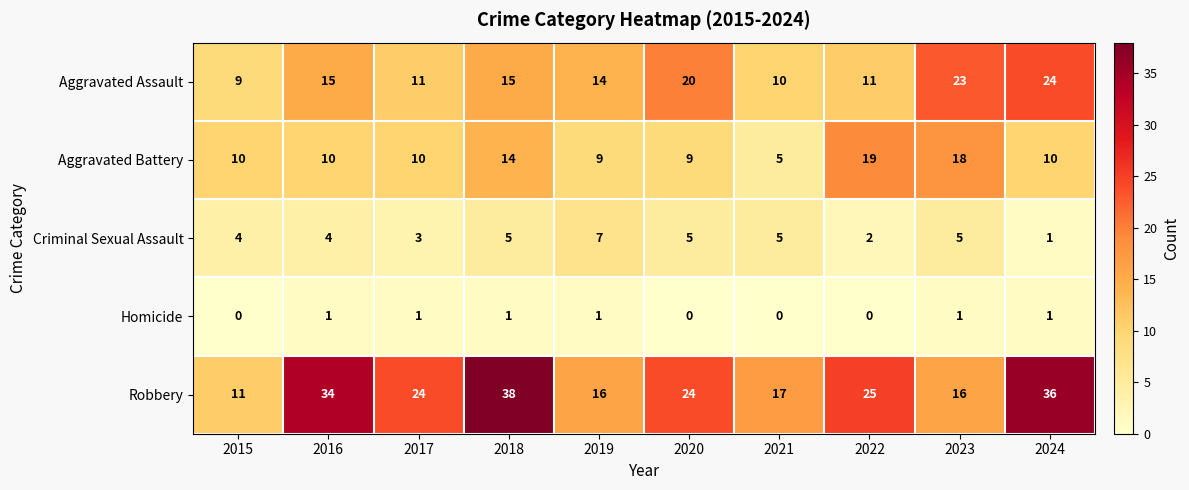

Which series changed the most between 2018 and 2019?

Robbery